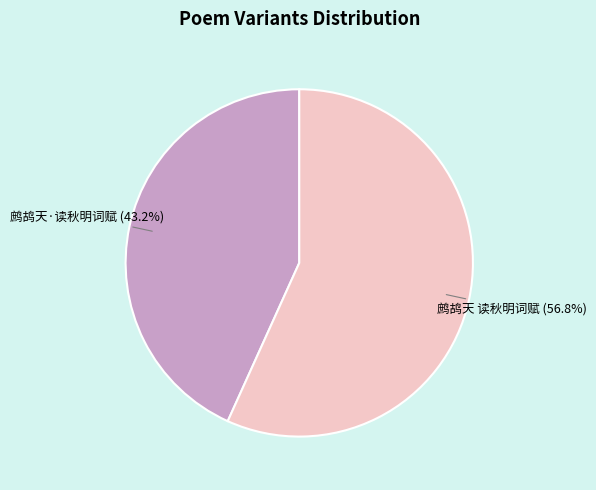

Is it true that 鹧鸪天 读秋明词赋 is 45% of the pie?

False